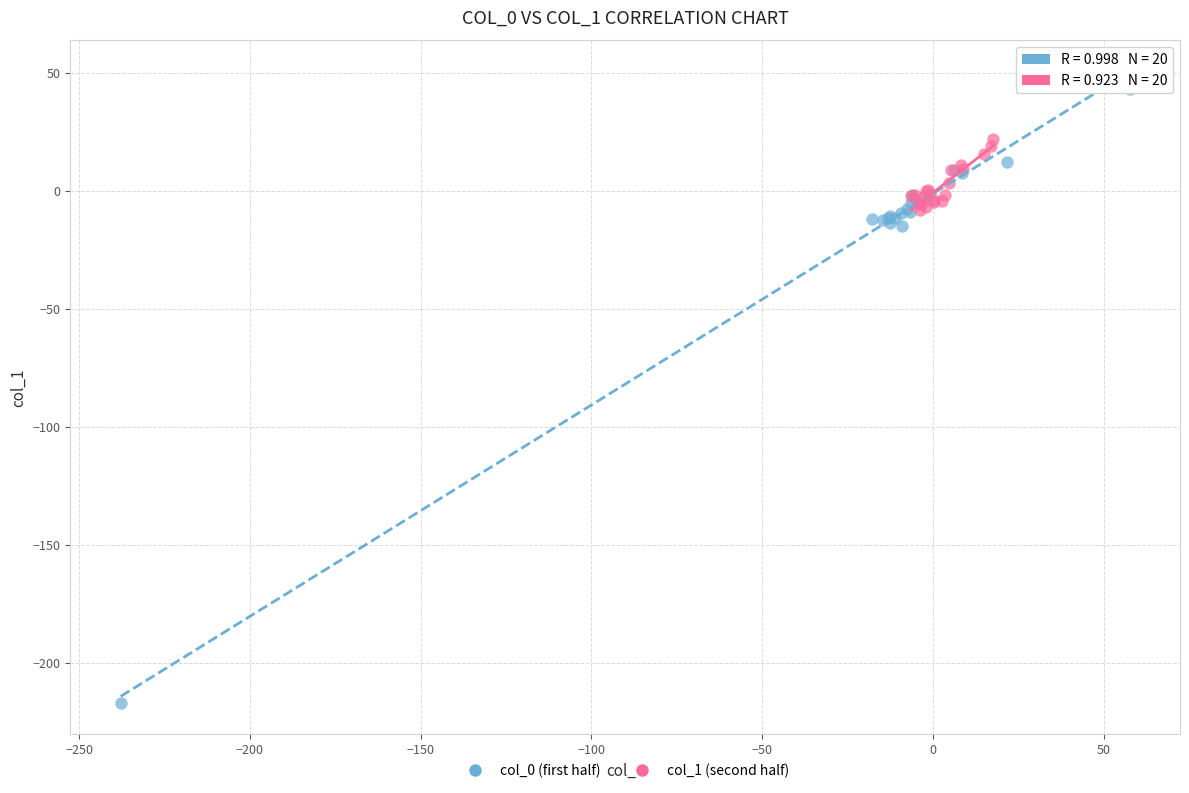

Which series reaches the minimum Y coordinate?

col_0 (first half)